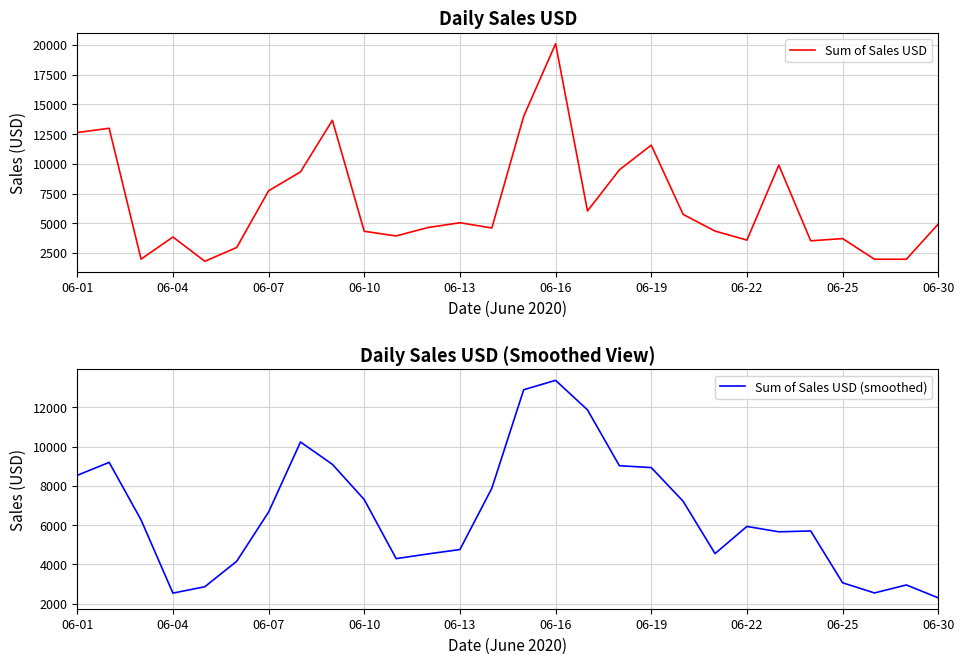

What is the maximum value for Sum of Sales USD?

20100